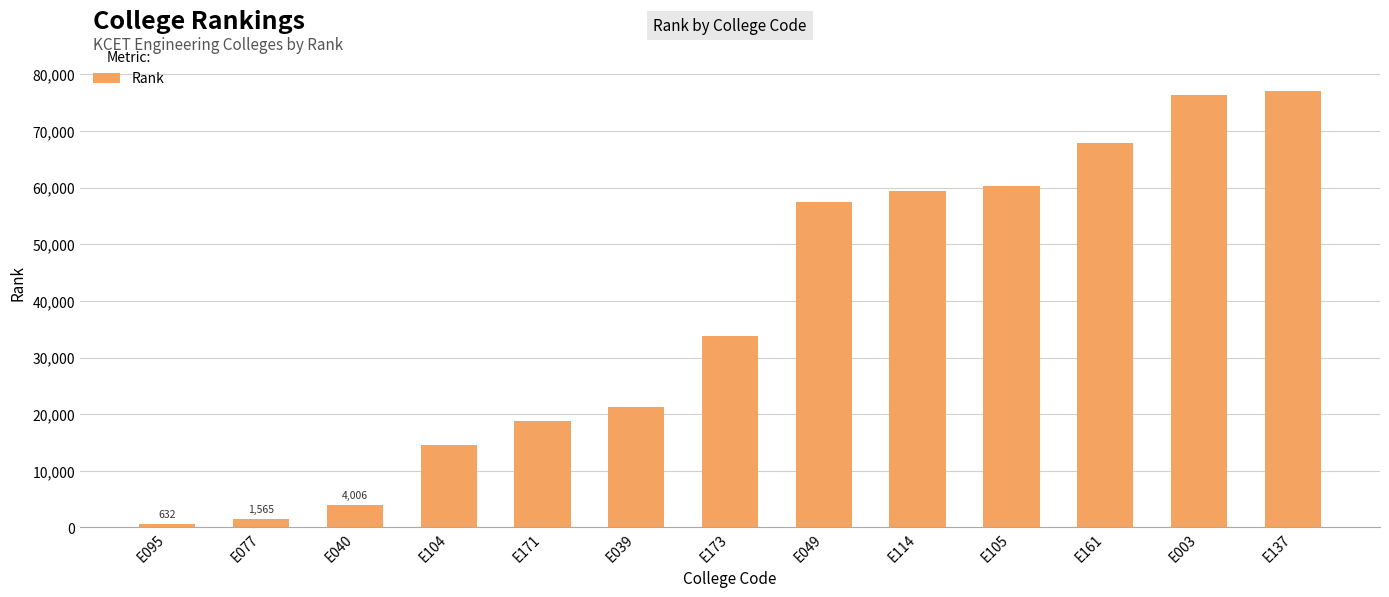

Are the bars horizontal?

No